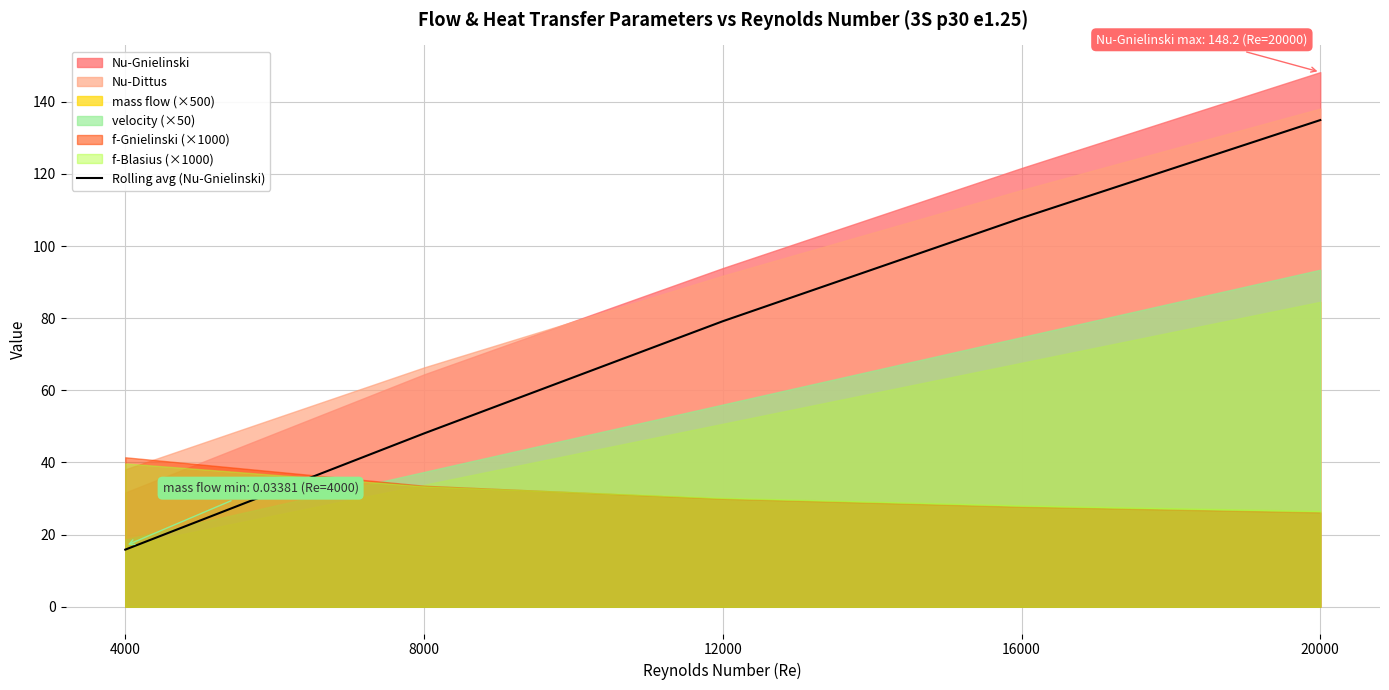

Is it true that the value at 8000 is 32.1?

False